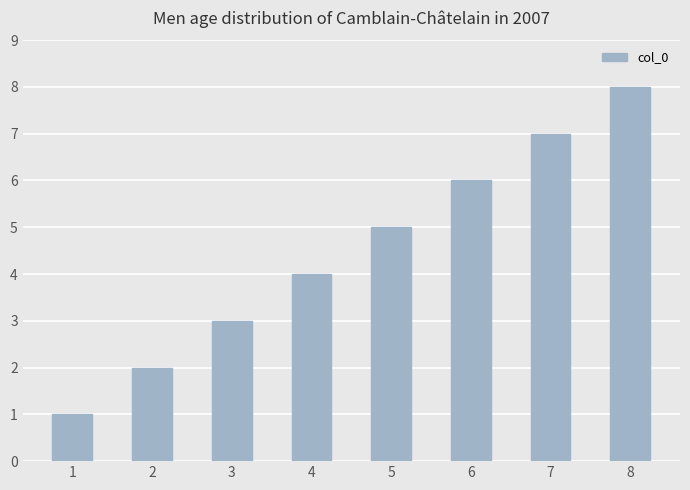

Approximately how many times larger is the value at 1 compared to 8?

0.1